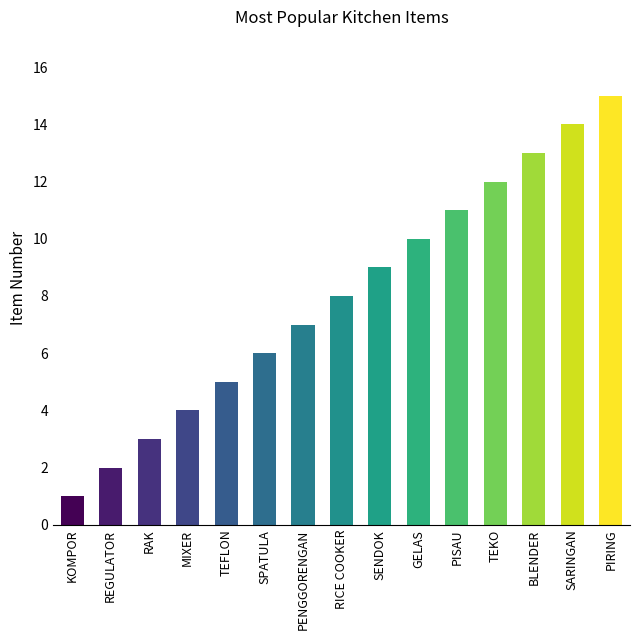

Reading right to left, what are all the values shown in this chart?

15	14	13	12	11	10	9	8	7	6	5	4	3	2	1